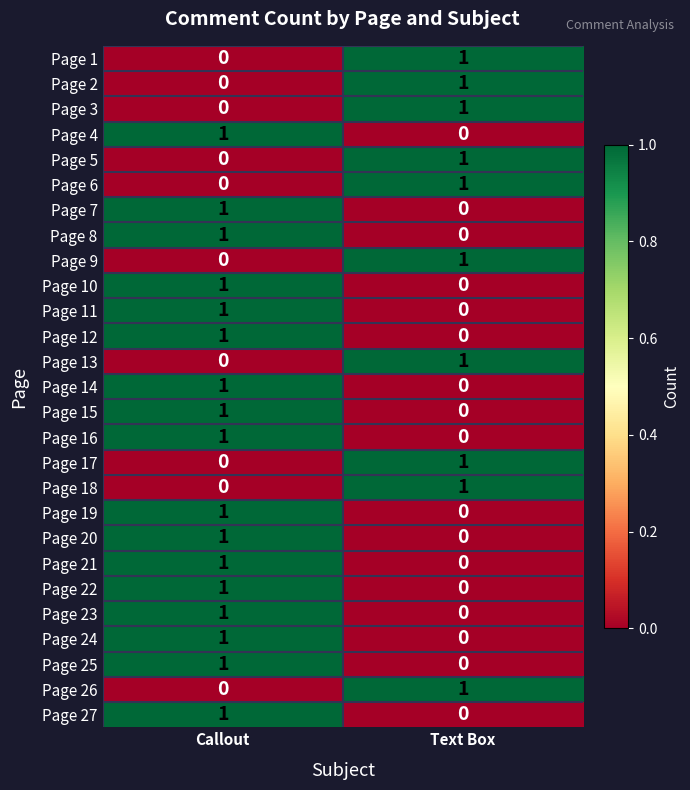

Is the value of Page 1 at Text Box greater than the value of Page 8 at Text Box?

Yes